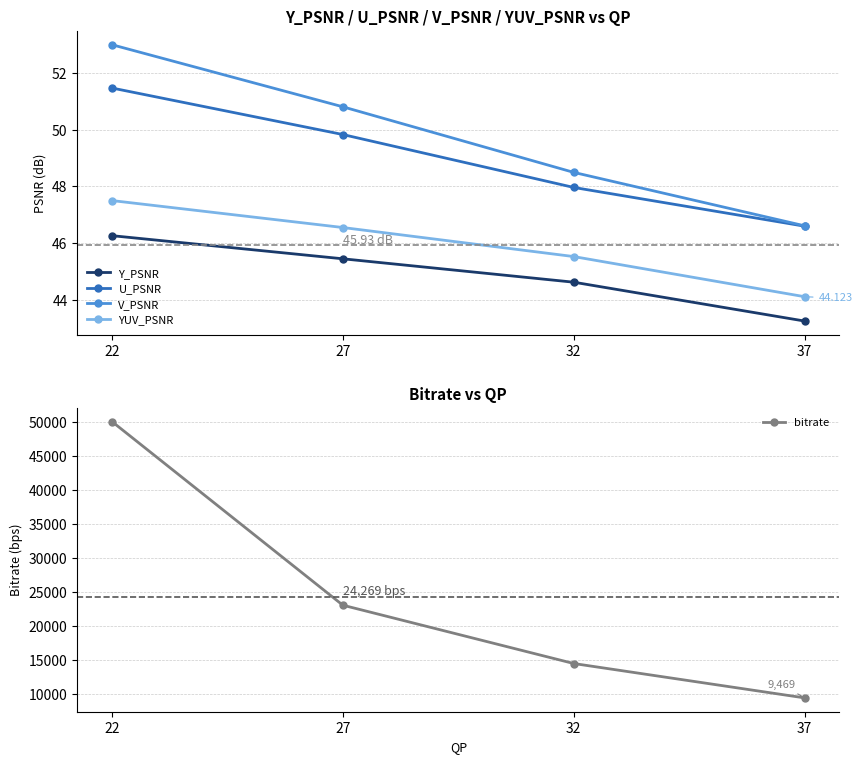

Between 27 and 37, which series saw the biggest shift?

bitrate